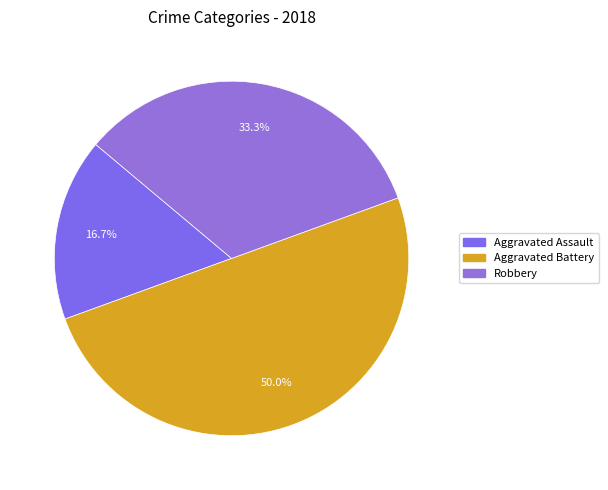

Which slice is the largest?

Aggravated Battery